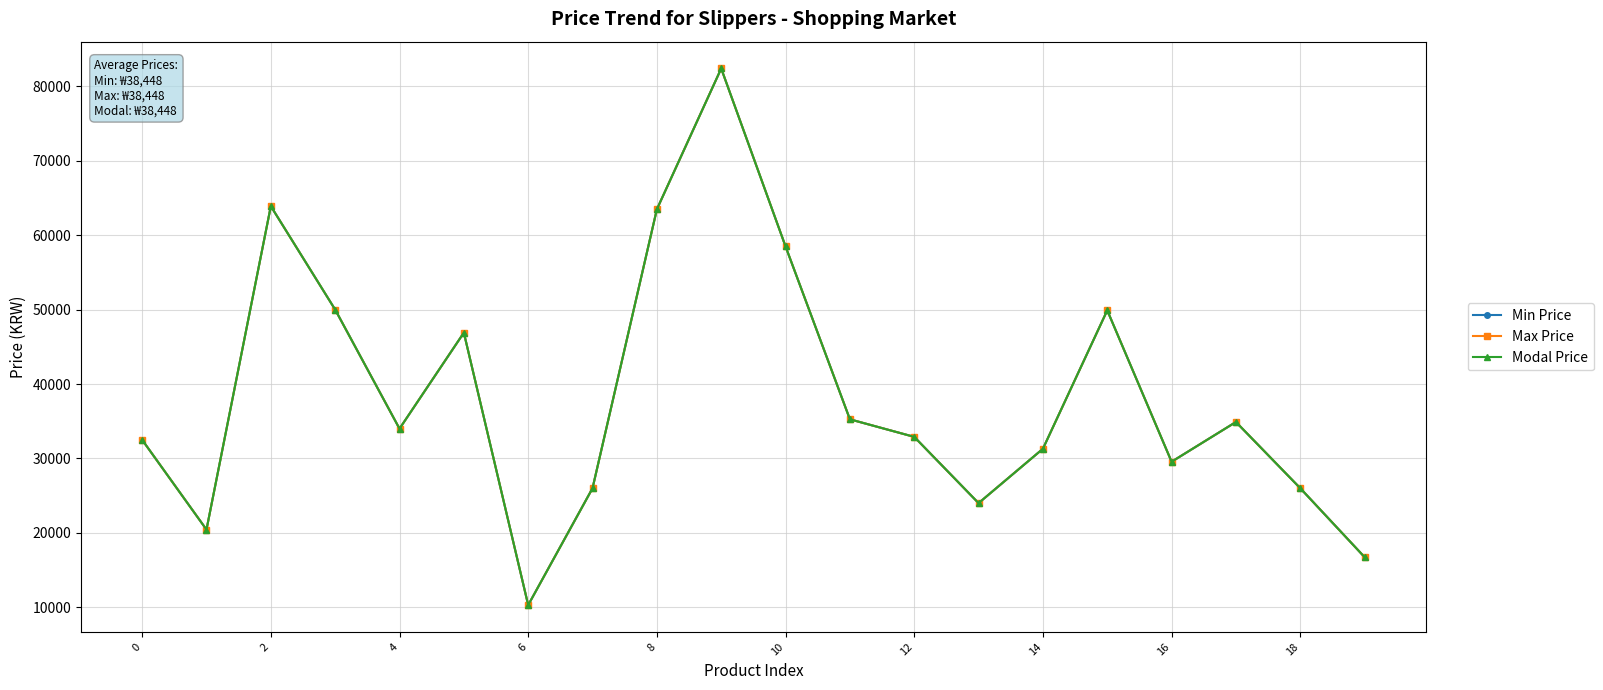

Reading left to right, extract all data points from this chart.

Min Price: 32500	20440	63900	50000	34000	46900	10300	26000	63480	82400	58490	35260	32900	24000	31300	49900	29560	34900	26000	16739
Max Price: 32500	20440	63900	50000	34000	46900	10300	26000	63480	82400	58490	35260	32900	24000	31300	49900	29560	34900	26000	16739
Modal Price: 32500	20440	63900	50000	34000	46900	10300	26000	63480	82400	58490	35260	32900	24000	31300	49900	29560	34900	26000	16739